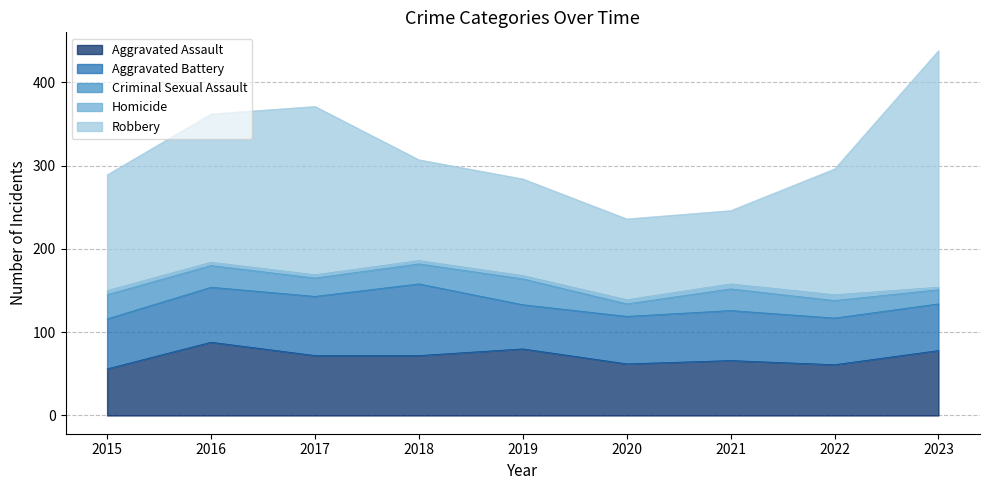

How many distinct data groups are displayed?

5